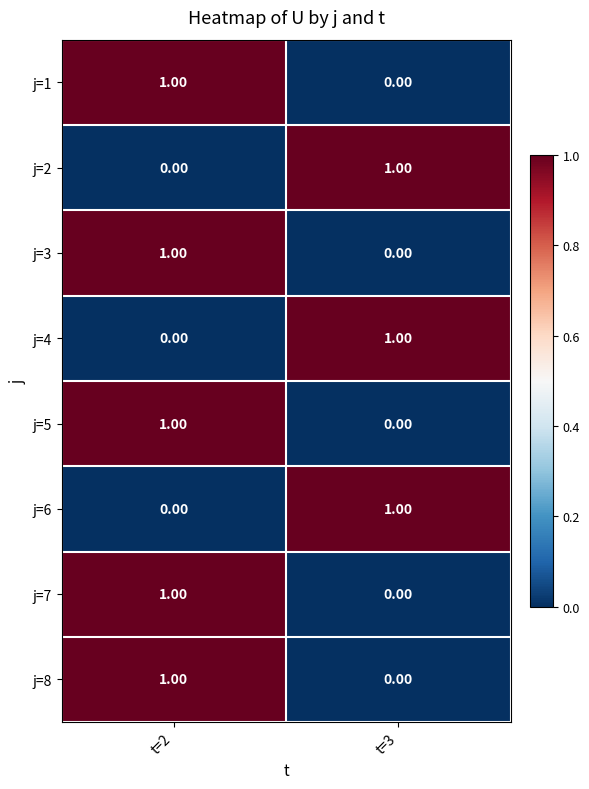

At which category is the sum across all series the highest?

t=2